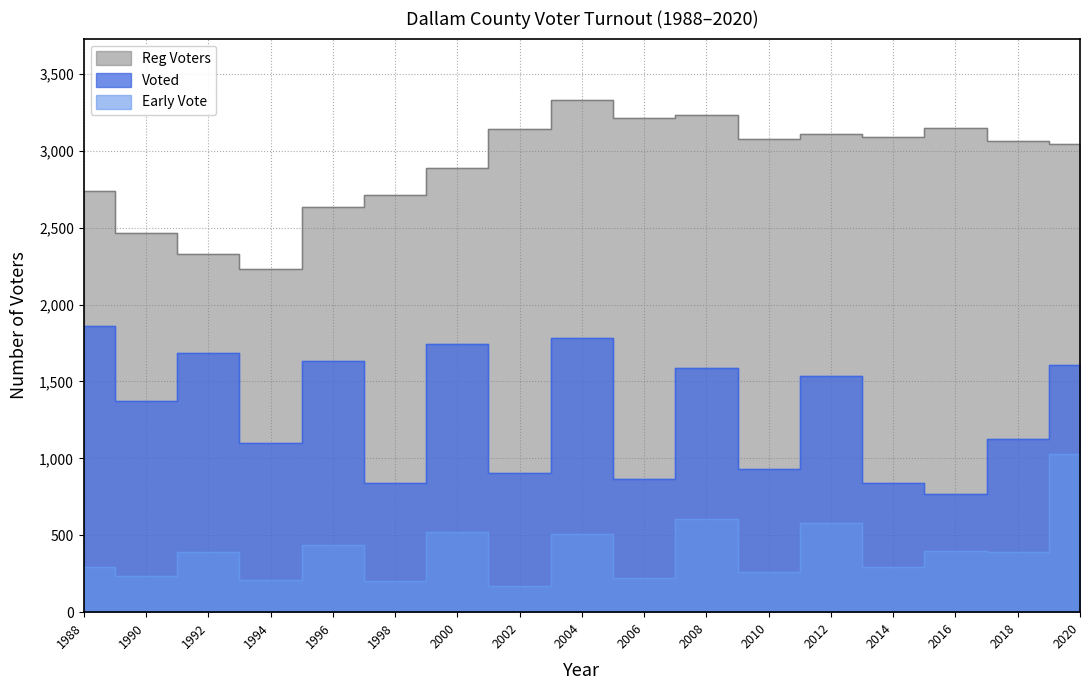

True or false: Voted and Early Vote intersect in this chart.

False